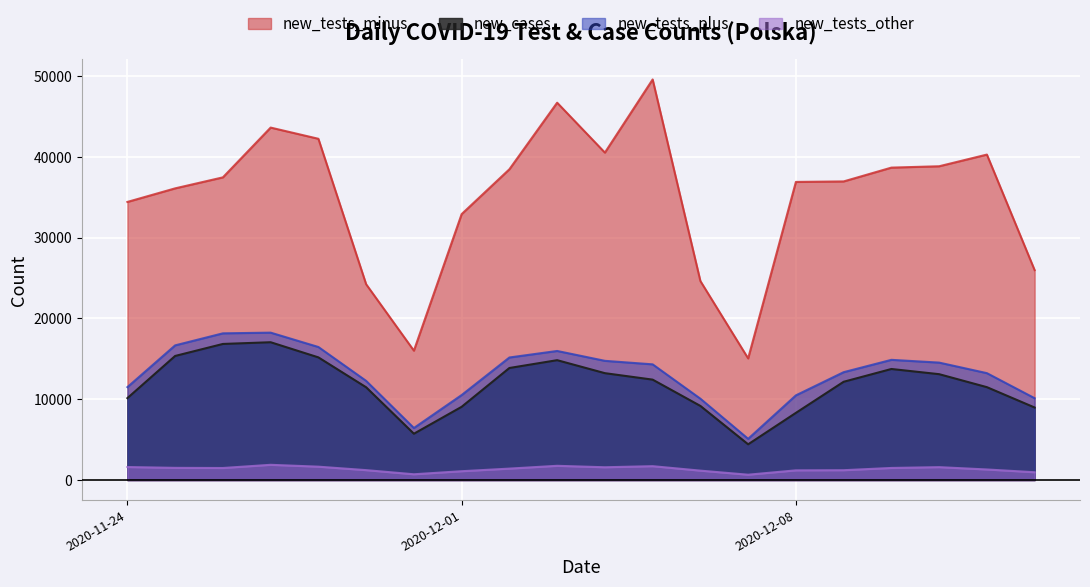

How many interior local peaks does the new_cases series have?

3